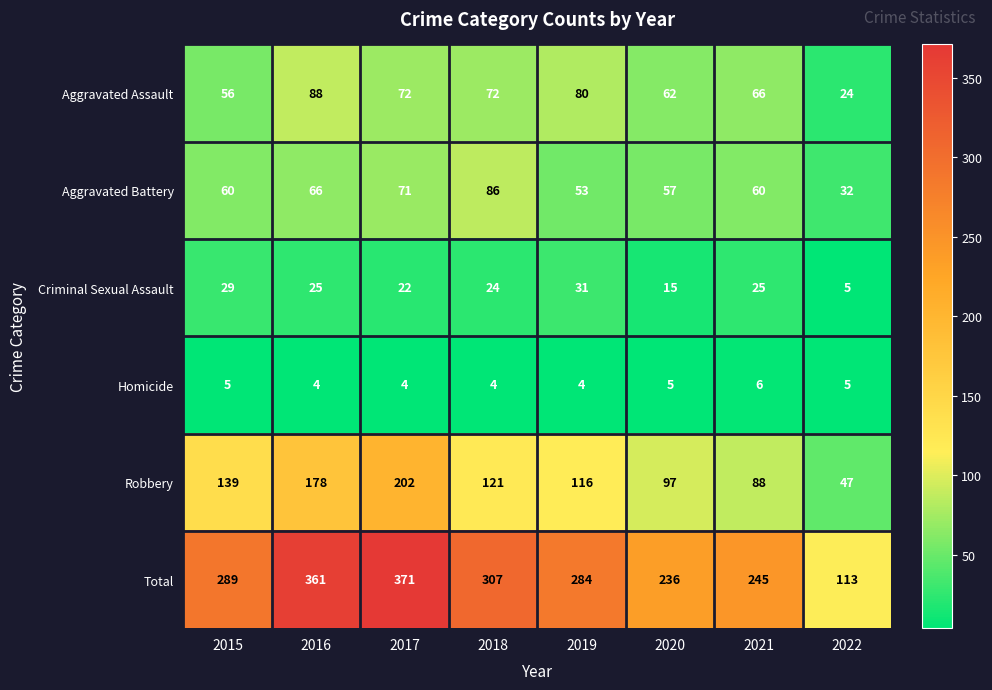

Read the Criminal Sexual Assault value at 2018.

24